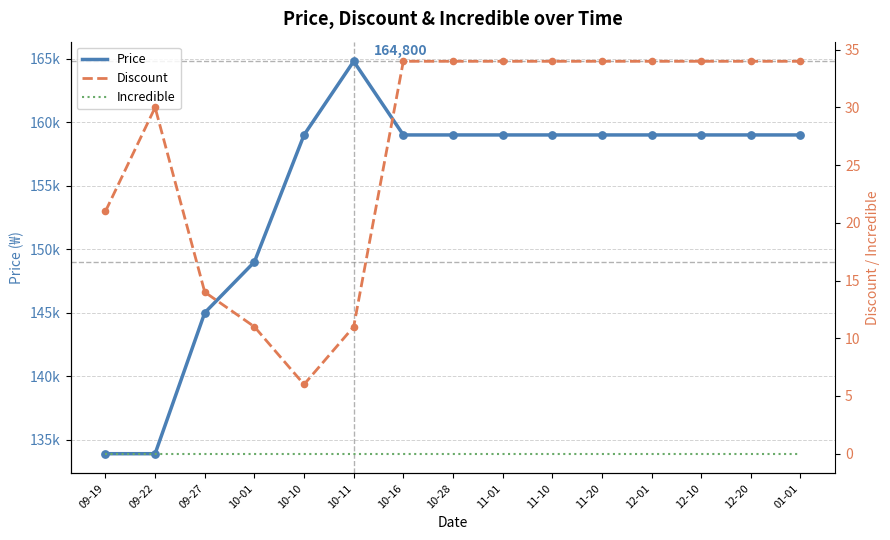

At which category is the sum across all series the highest?

10-11